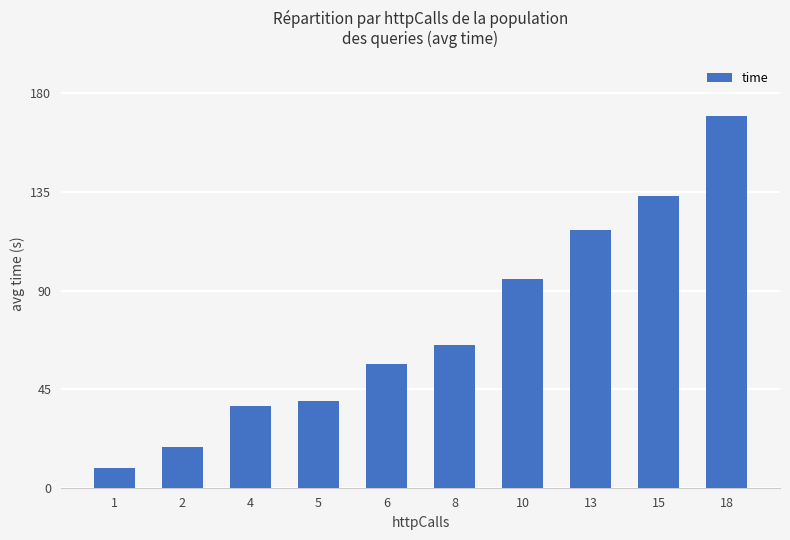

List the labels in order of value, smallest first.

1, 2, 4, 5, 6, 8, 10, 13, 15, 18